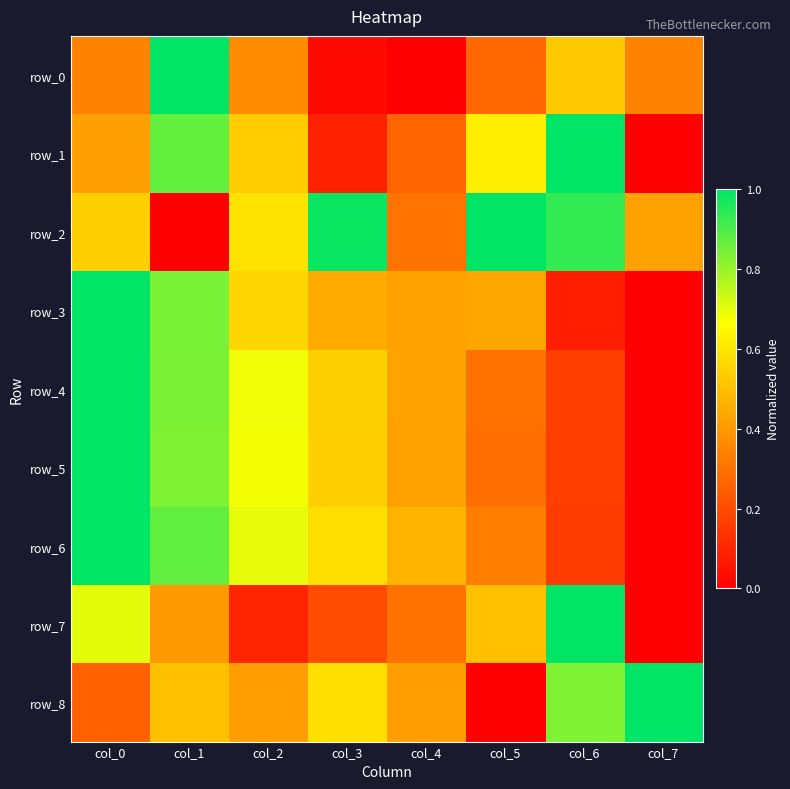

At how many categories does at least one series exceed 0?

8